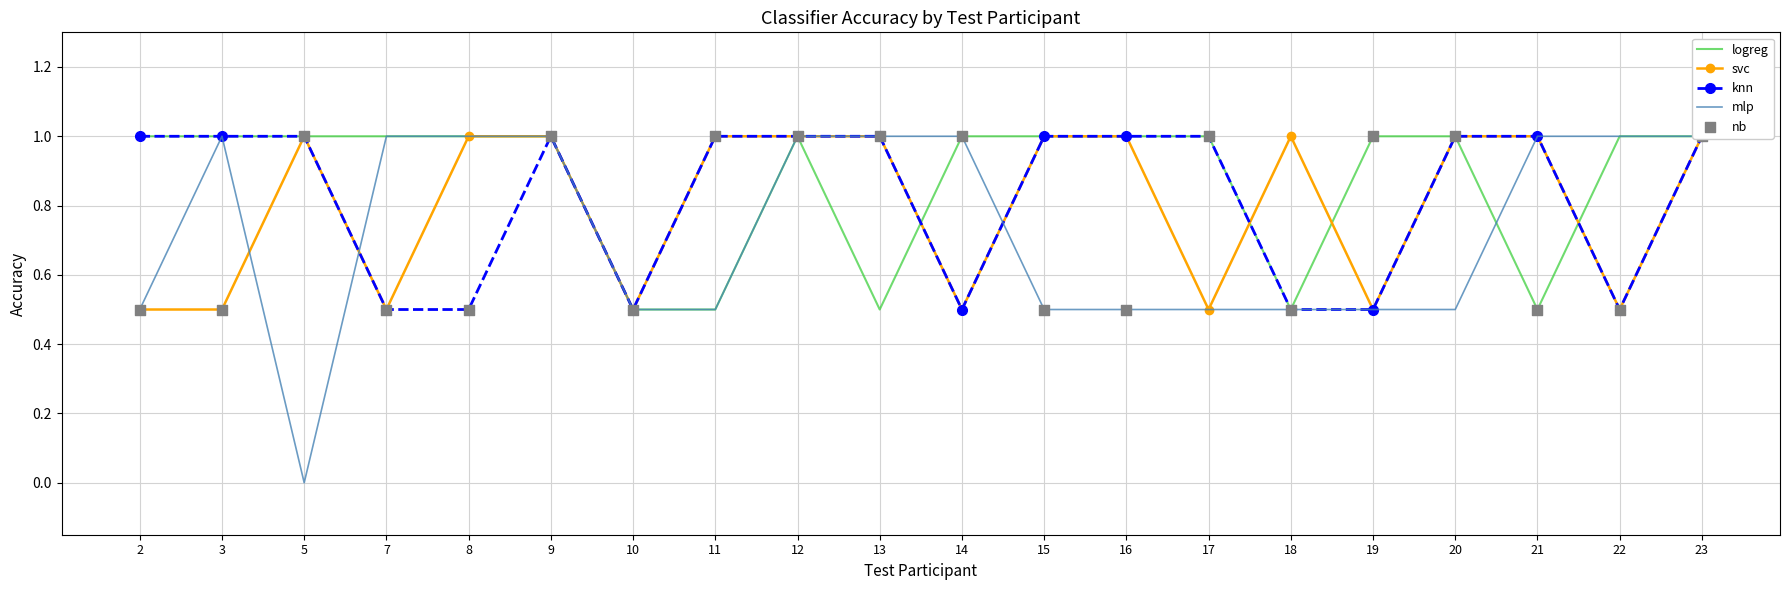

What are all the series names shown in the legend?

logreg, svc, knn, mlp, nb